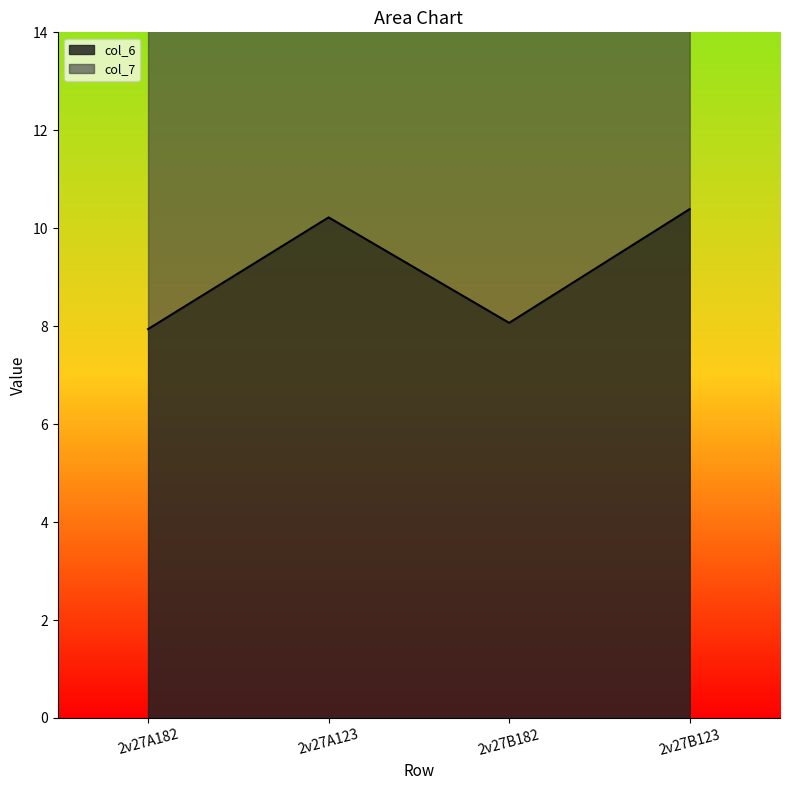

How many lines are shown in the chart?

2